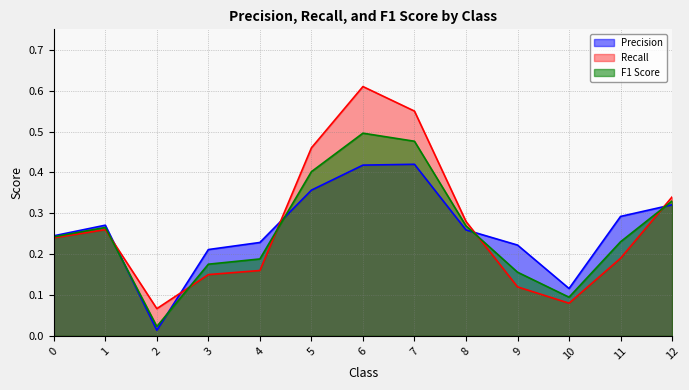

At which category does F1 Score reach its first local valley?

2